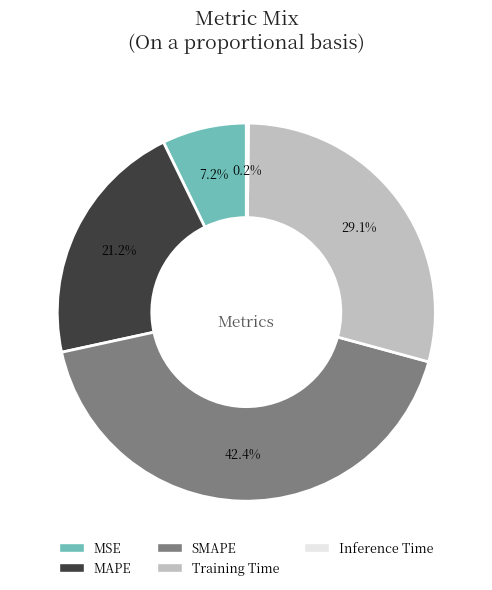

What percentage is the MAPE slice, to the nearest percent?

21%